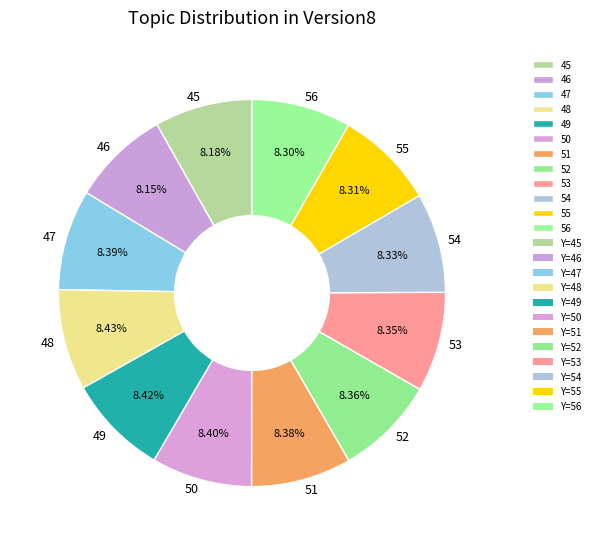

Does 54 represent more than half of the total?

No